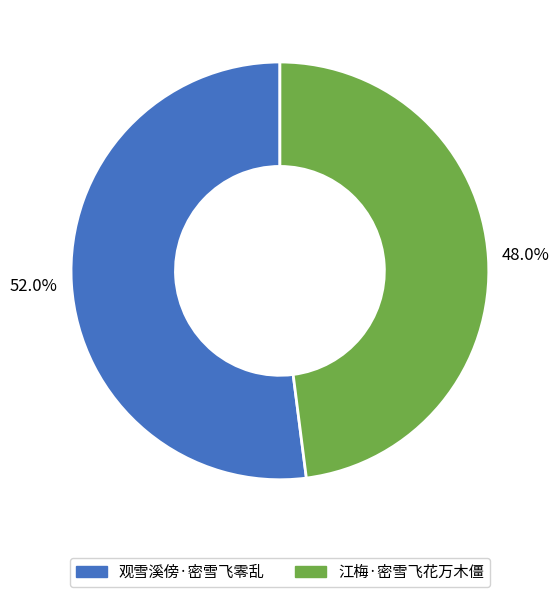

To the nearest percent, what portion does 江梅·密雪飞花万木僵 represent?

48%